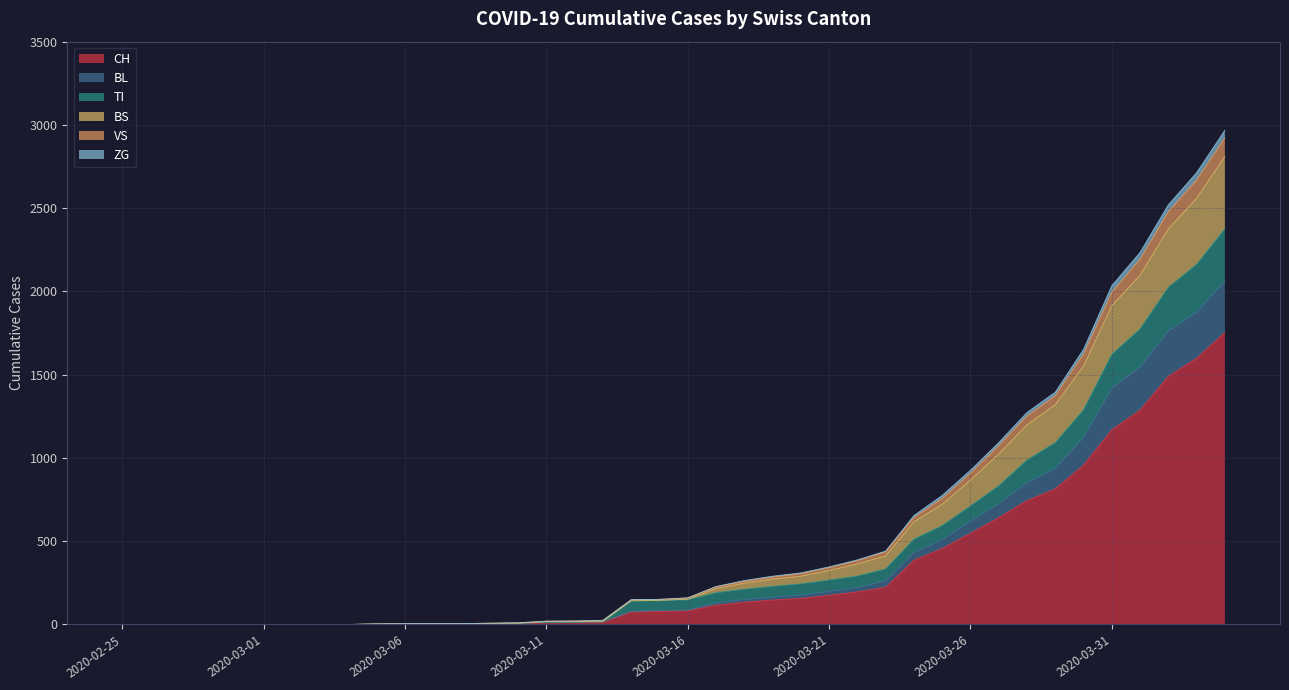

What is the highest value of the CH series?

1753